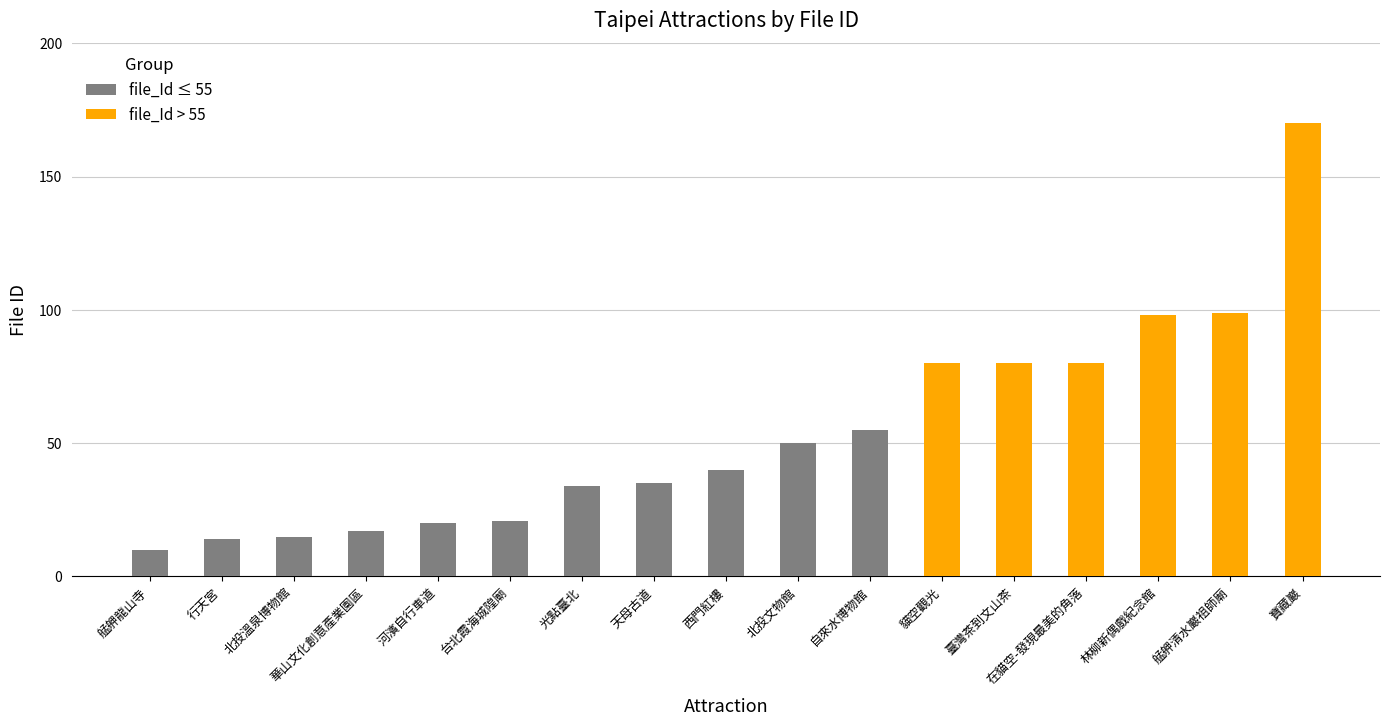

The chart shows a value of 46 at 臺灣茶到文山茶. True or false?

False